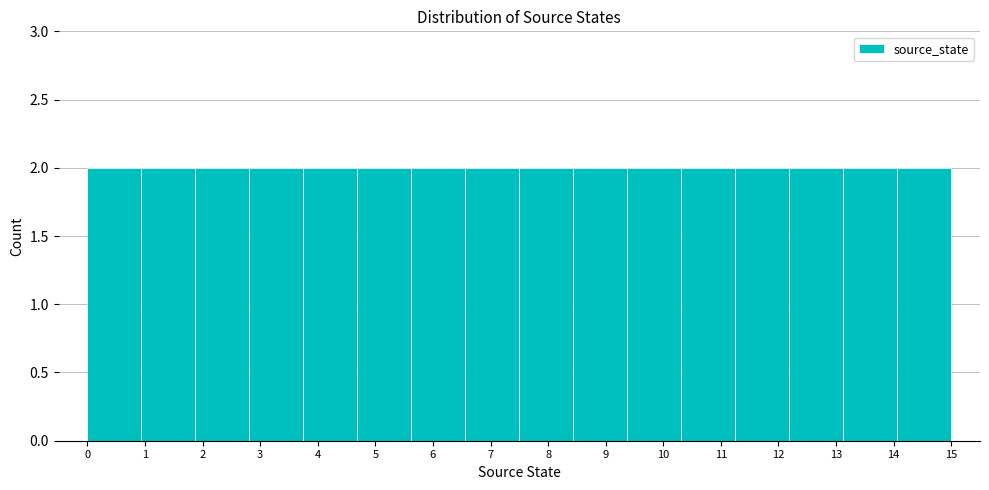

What is the height of the bar covering 7.5 to 8.4 on the x-axis? Neither the bar edges nor the heights are printed on the chart, so give them approximately, as read against the axes.

2